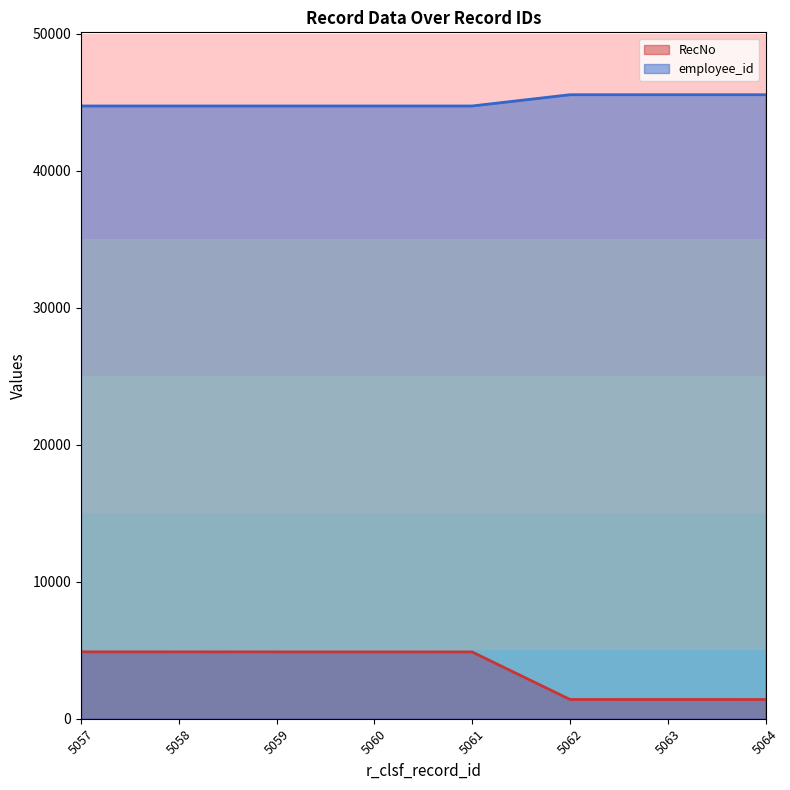

What is the total value across all series at 5058?

49624